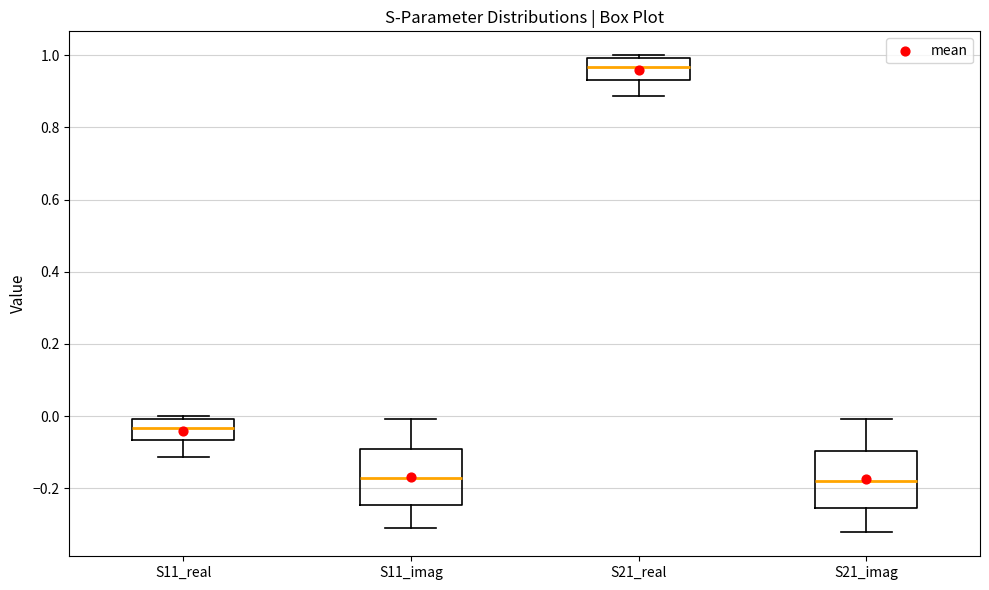

Reading left to right, transcribe this box plot: for each box, give where its median line is, the range the box spans, and where its two whiskers end, as read against the y-axis. The values are not printed on the chart, so give them approximately, as read against the axis.

S11_real: median -0.04, box -0.06 to 0.00, whiskers -0.12 to 0.00 (just above the box's upper edge)
S11_imag: median -0.18, box -0.24 to -0.10, whiskers -0.30 to 0.00
S21_real: median 0.96, box 0.94 to 1.00, whiskers 0.88 to 1.00 (just above the box's upper edge)
S21_imag: median -0.18, box -0.26 to -0.10, whiskers -0.32 to 0.00